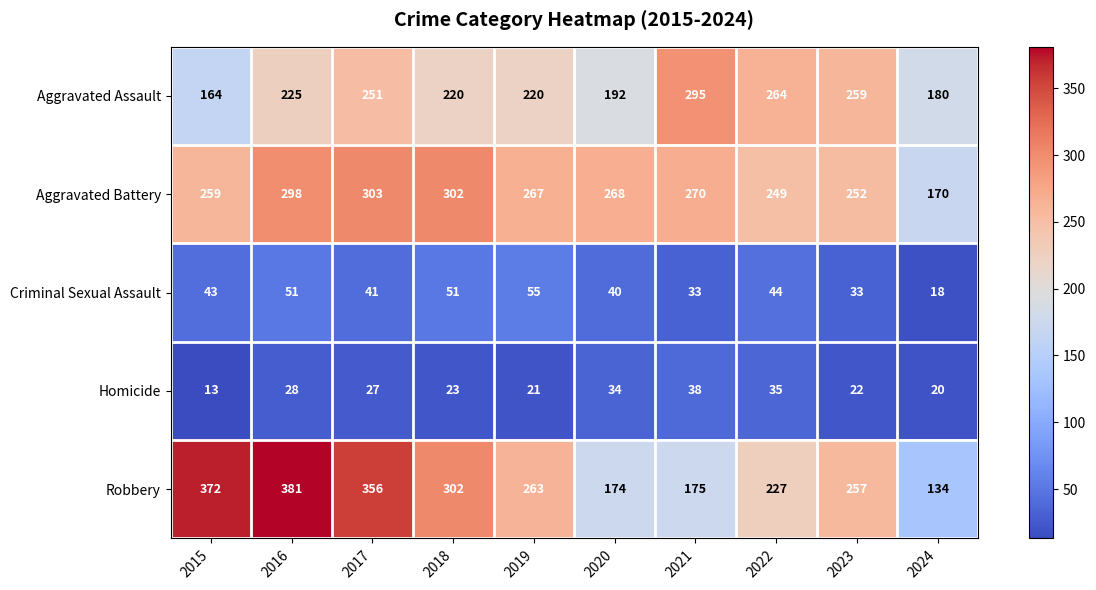

True or false: Robbery has a value of 64 at 2024.

False